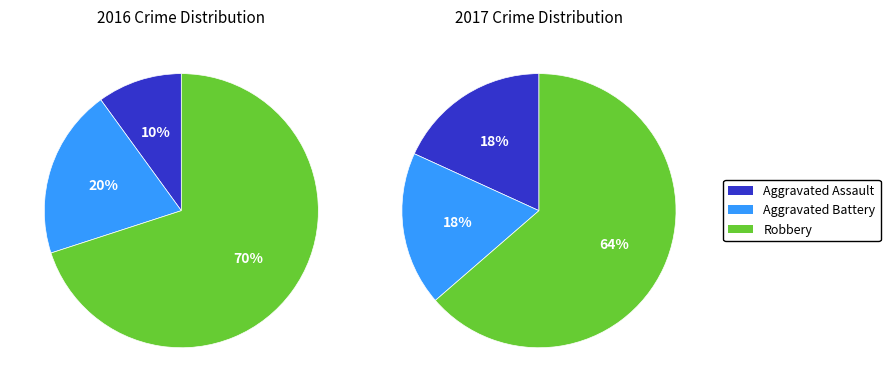

At Aggravated Assault, list the series in order from smallest to largest.

2016, 2017